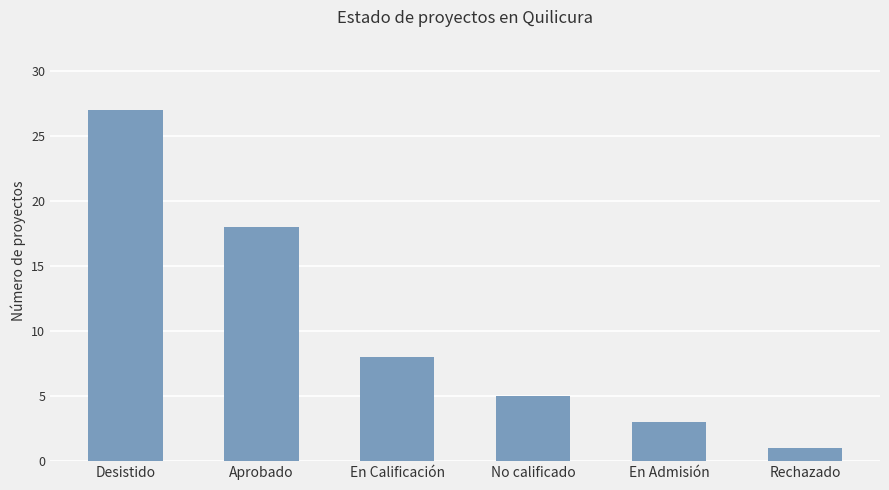

Reading right to left, list all the values displayed in this chart.

1	3	5	8	18	27